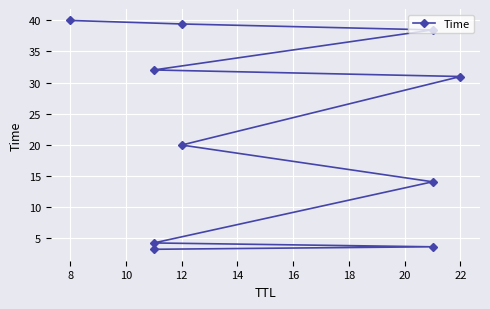

What is the difference between the maximum and minimum values?

36.7